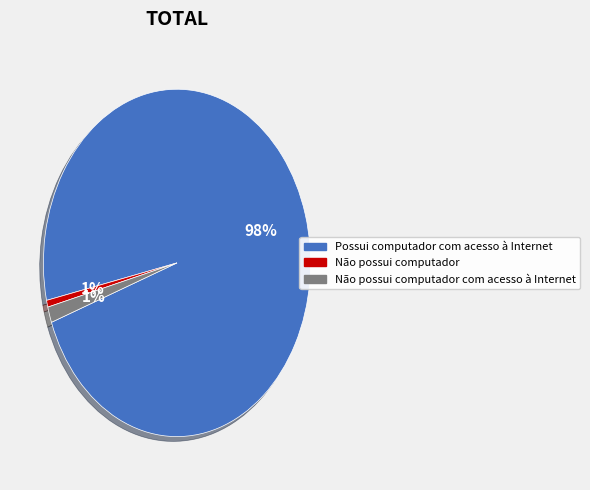

Count the number of slices in the pie.

3